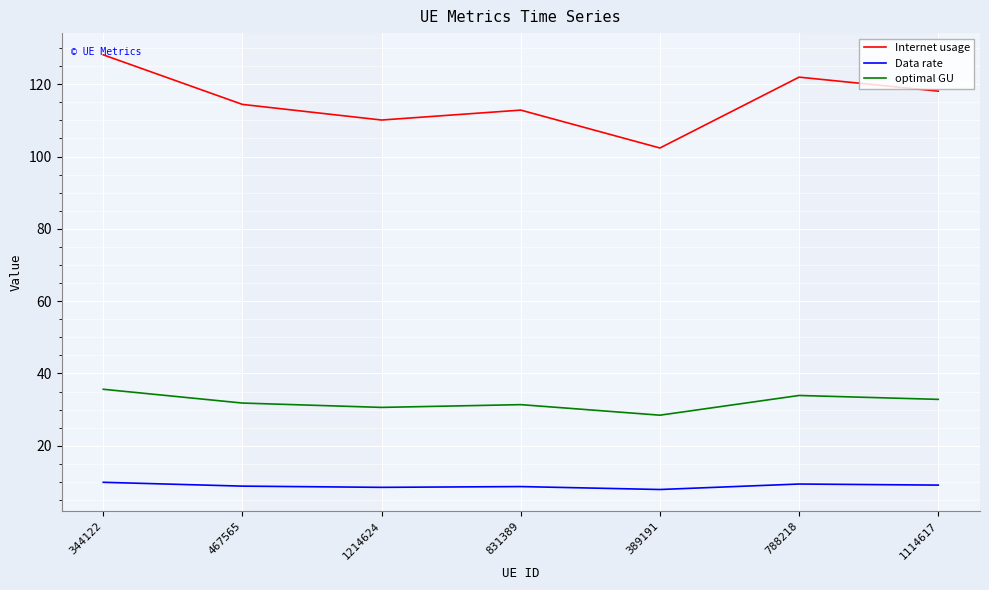

True or false: Data rate and optimal GU intersect in this chart.

False